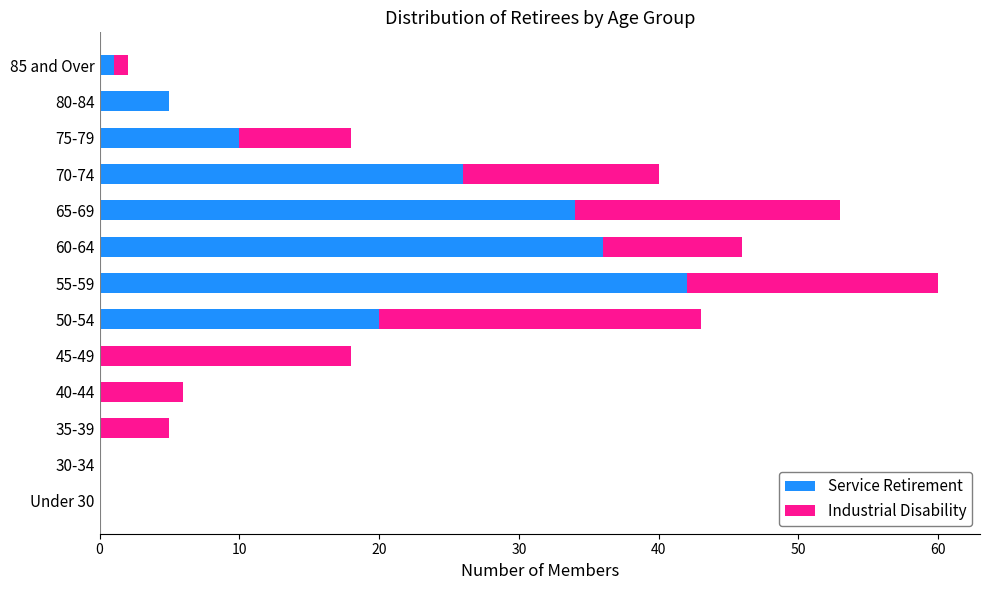

The Service Retirement series shows 5 at 80-84. True or false?

True